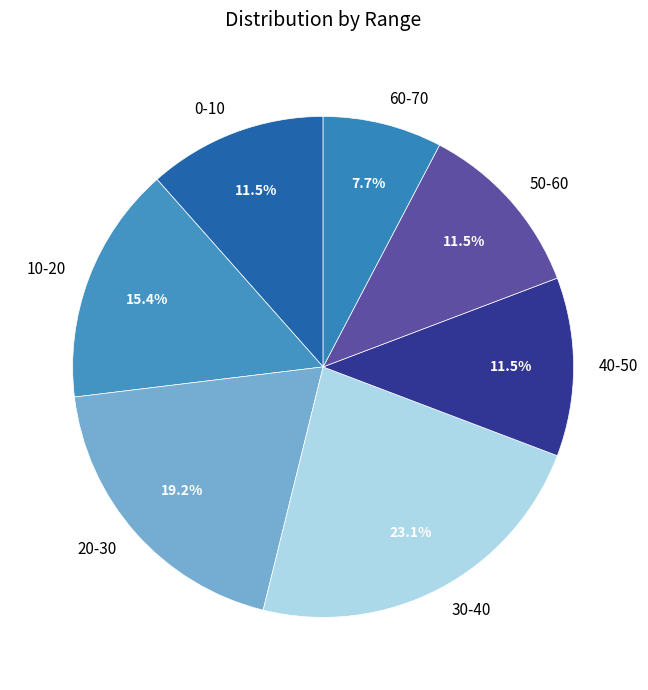

Is it true that 30-40 is 13% of the pie?

False